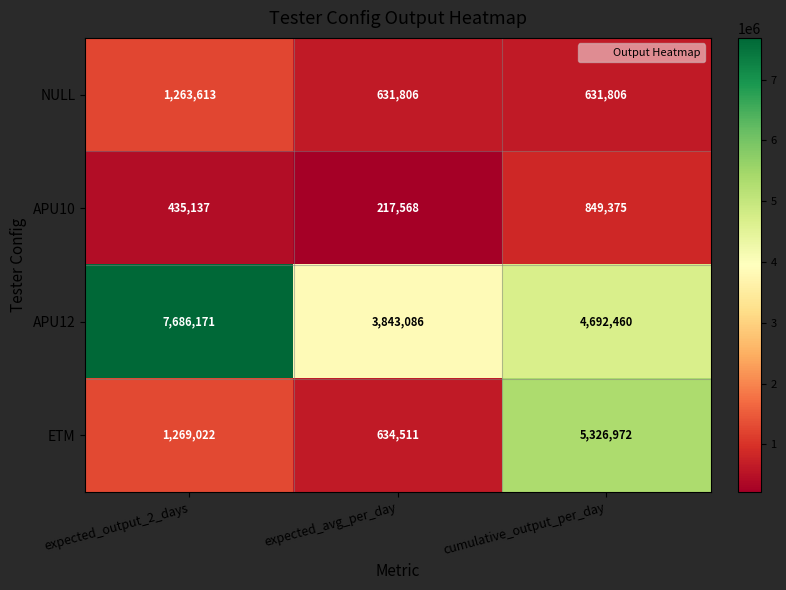

What is the sum of all ETM values?

7230505